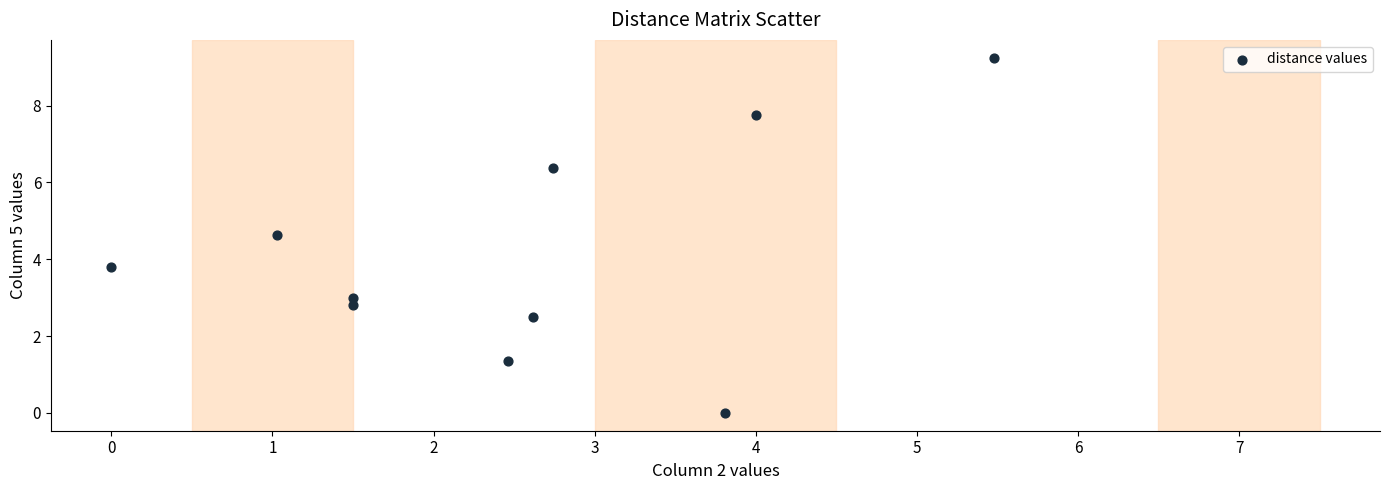

What Y value in the scatter plot is closest to 4?

3.8